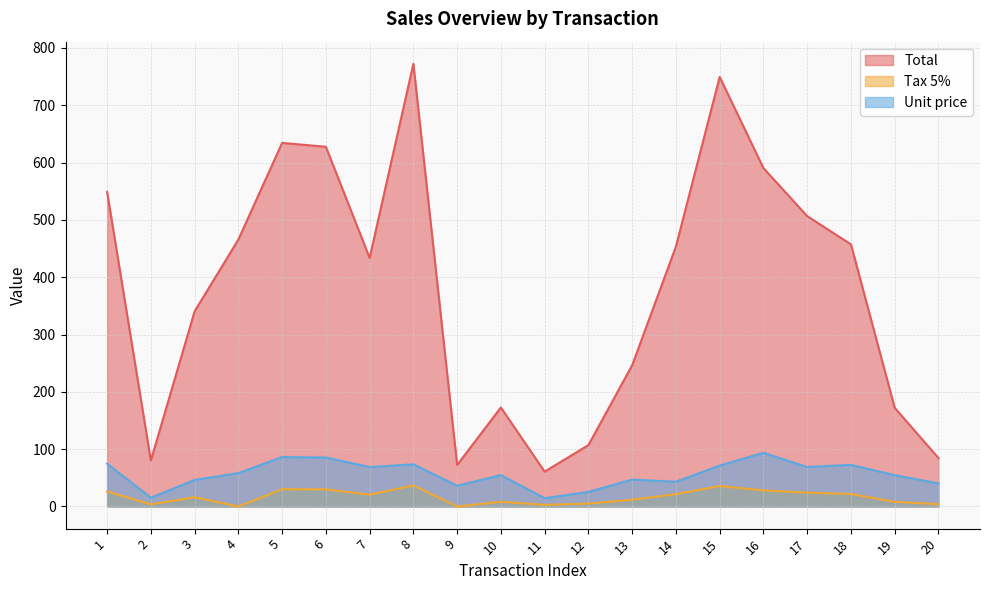

Reading left to right, transcribe all the data shown in this chart.

Total: 549.0	80.2	340.5	465.8	634.4	627.6	433.7	772.4	72.5	172.8	60.8	107.1	246.5	453.5	749.5	590.4	506.6	457.4	172.2	84.6
Tax 5%: 26.1	3.8	16.2	0.0	30.2	29.9	20.6	36.8	0.0	8.2	2.9	5.1	11.7	21.6	35.7	28.1	24.1	21.8	8.2	4.0
Unit price: 74.7	15.3	46.3	58.2	86.3	85.4	68.8	73.6	36.3	54.8	14.5	25.5	47.0	43.2	71.4	93.7	68.9	72.6	54.7	40.3